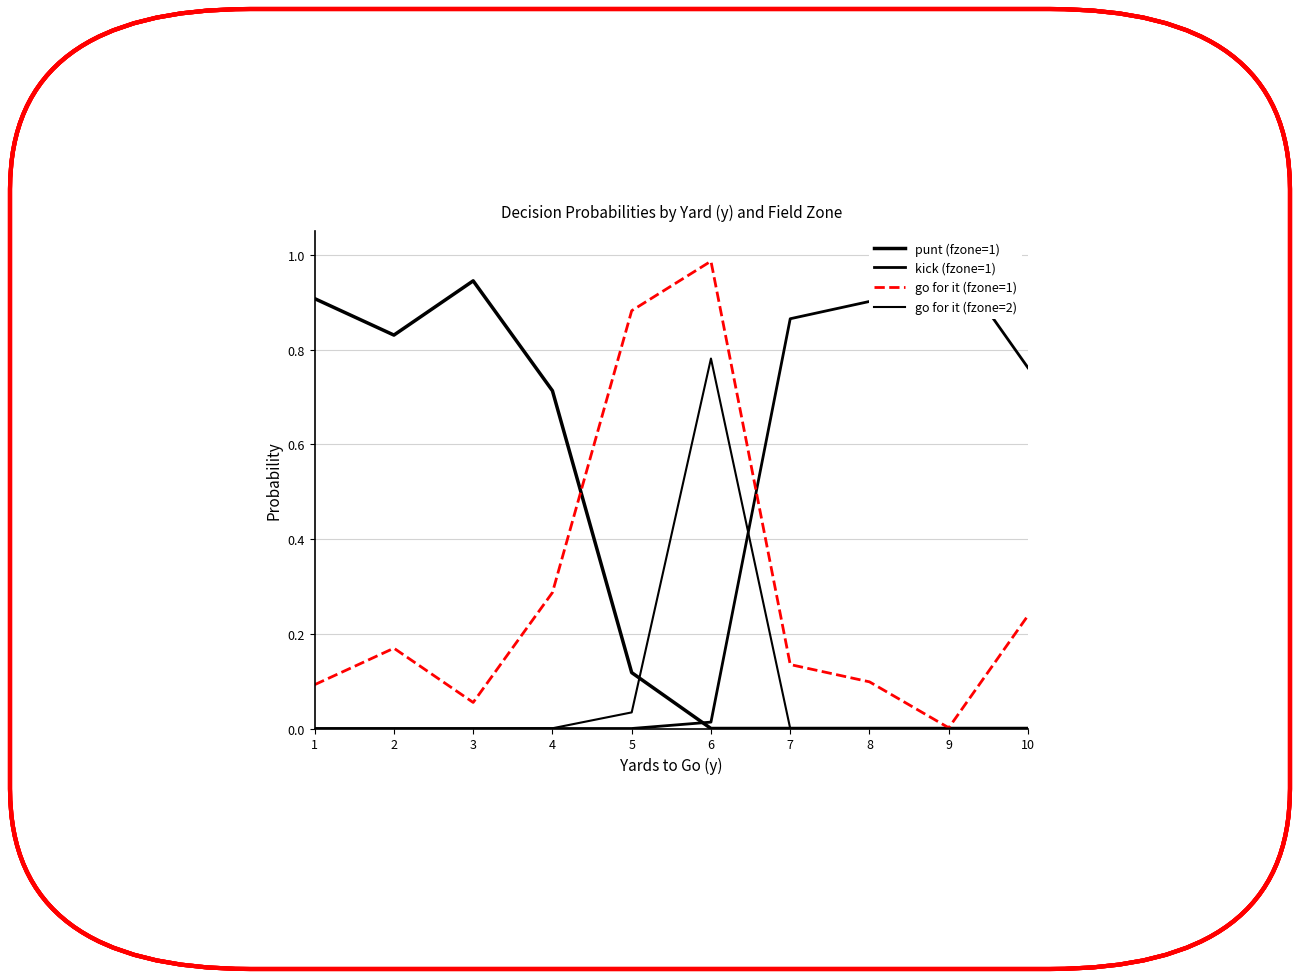

Which series changed the most between 8 and 9?

kick (fzone=1)